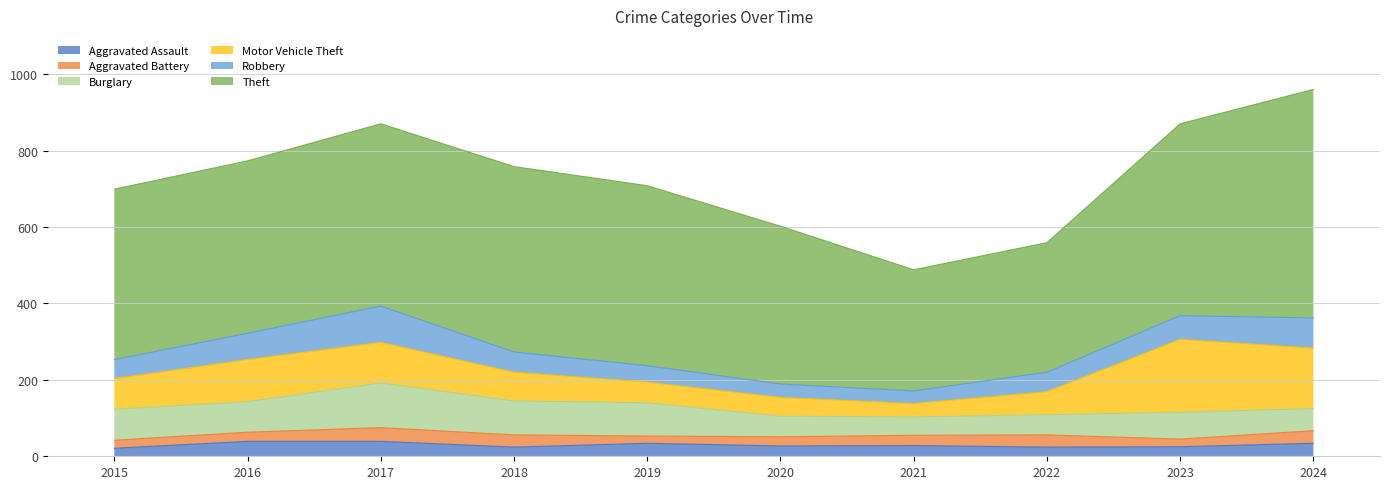

True or false: Theft has a value of 413 at 2020.

True